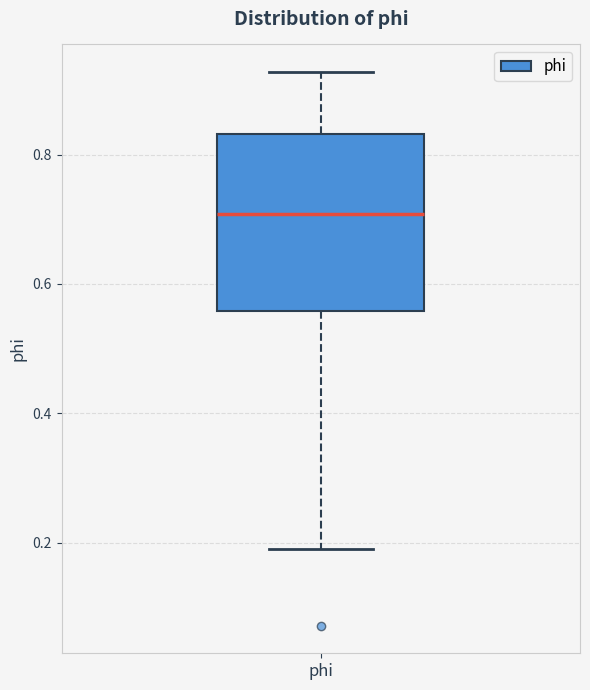

Transcribe this box plot: give where the median line is, the range the box spans, and where the two whiskers end, as read against the y-axis. The values are not printed on the chart, so give them approximately, as read against the axis.

median 0.70, box 0.56 to 0.84, whiskers 0.20 to 0.92